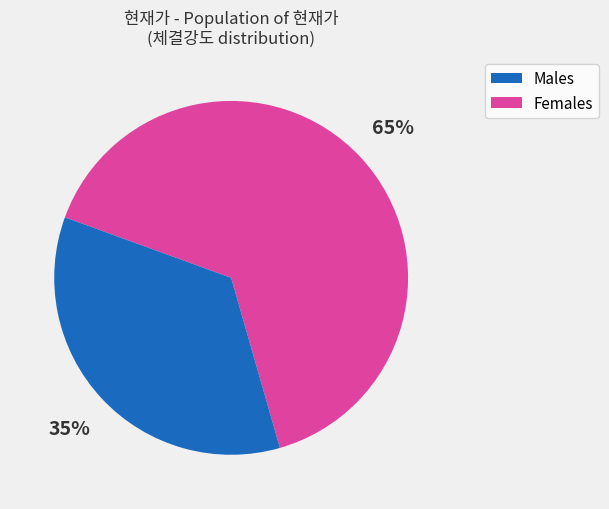

Do Males and Females together represent more than half of the pie?

Yes